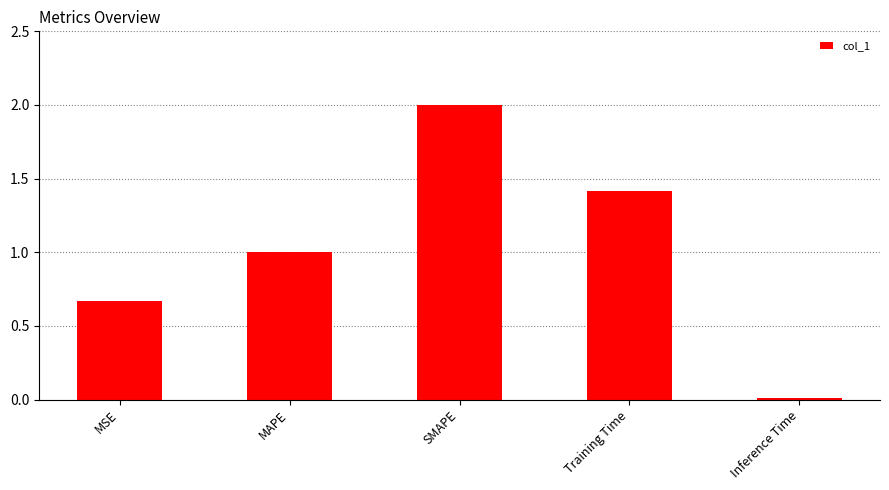

Read the value at MAPE.

1.0